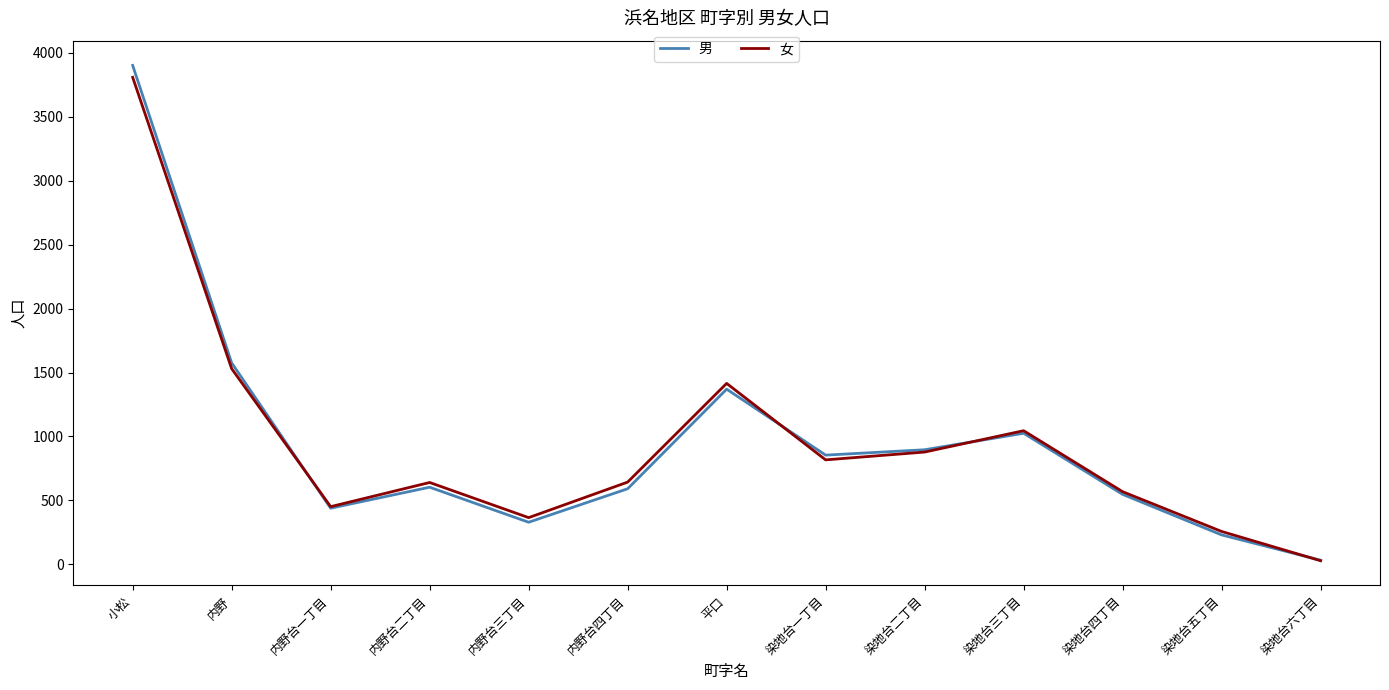

True or false: 男 has more than 2 interior local peaks.

True